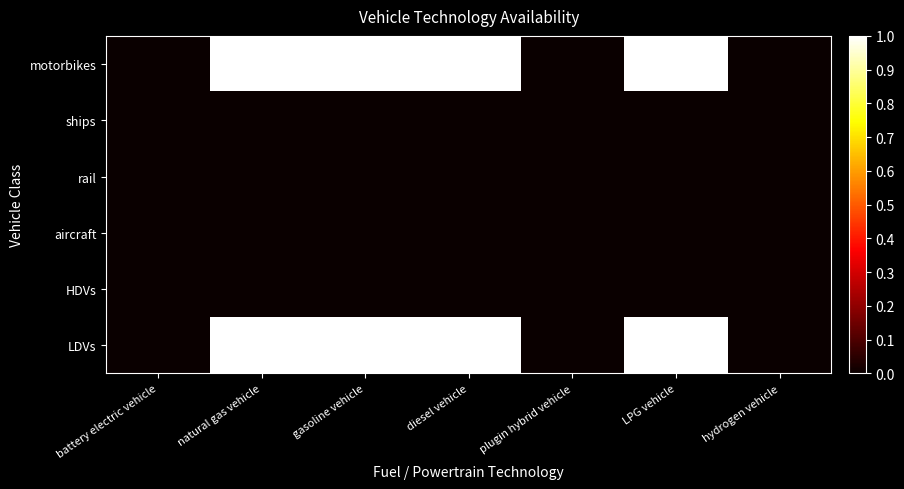

Reading left to right, transcribe all the data shown in this chart.

LDVs: battery electric vehicle=0	natural gas vehicle=1	gasoline vehicle=1	diesel vehicle=1	plugin hybrid vehicle=0	LPG vehicle=1	hydrogen vehicle=0
HDVs: battery electric vehicle=0	natural gas vehicle=0	gasoline vehicle=0	diesel vehicle=0	plugin hybrid vehicle=0	LPG vehicle=0	hydrogen vehicle=0
aircraft: battery electric vehicle=0	natural gas vehicle=0	gasoline vehicle=0	diesel vehicle=0	plugin hybrid vehicle=0	LPG vehicle=0	hydrogen vehicle=0
rail: battery electric vehicle=0	natural gas vehicle=0	gasoline vehicle=0	diesel vehicle=0	plugin hybrid vehicle=0	LPG vehicle=0	hydrogen vehicle=0
ships: battery electric vehicle=0	natural gas vehicle=0	gasoline vehicle=0	diesel vehicle=0	plugin hybrid vehicle=0	LPG vehicle=0	hydrogen vehicle=0
motorbikes: battery electric vehicle=0	natural gas vehicle=1	gasoline vehicle=1	diesel vehicle=1	plugin hybrid vehicle=0	LPG vehicle=1	hydrogen vehicle=0